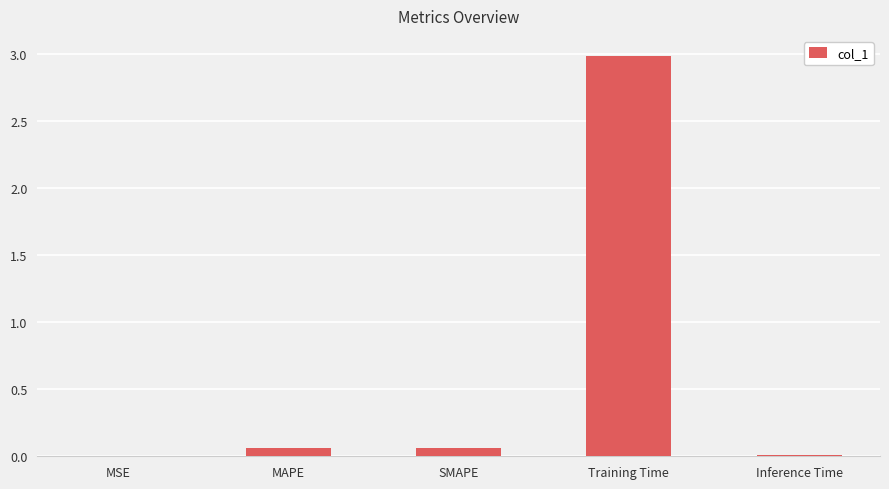

Are the bars horizontal?

No